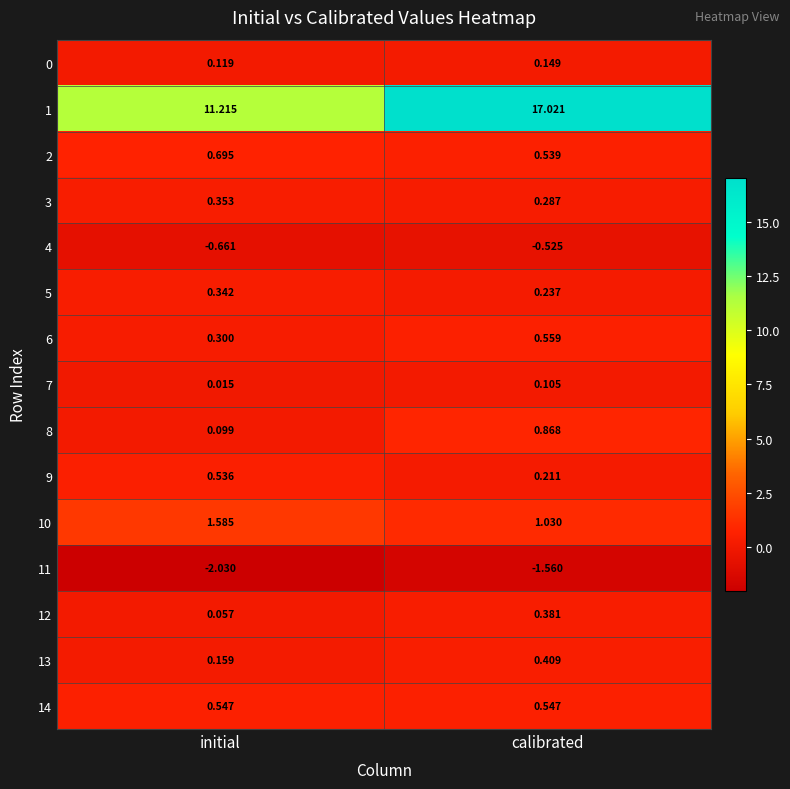

Which category has the lowest value across all series?

initial